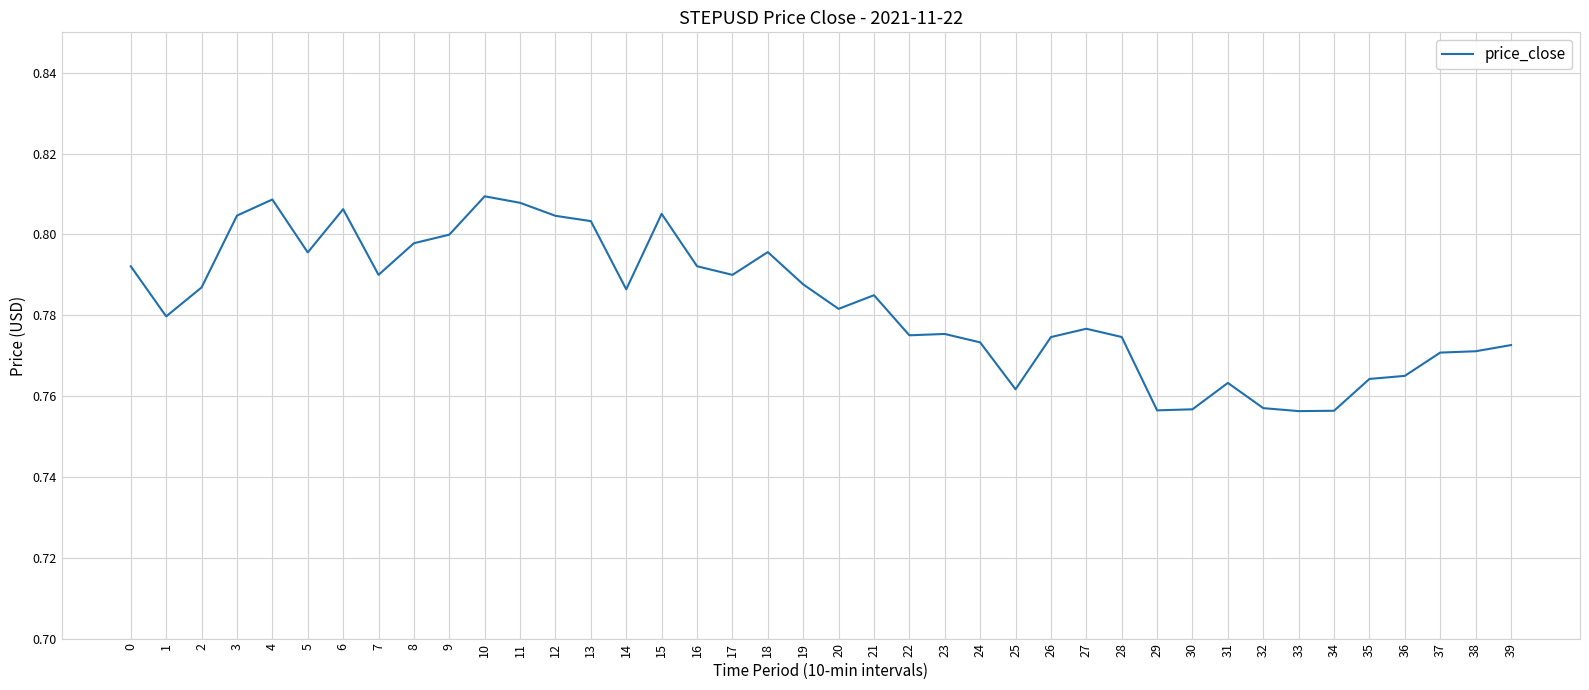

Where is the first local maximum?

4